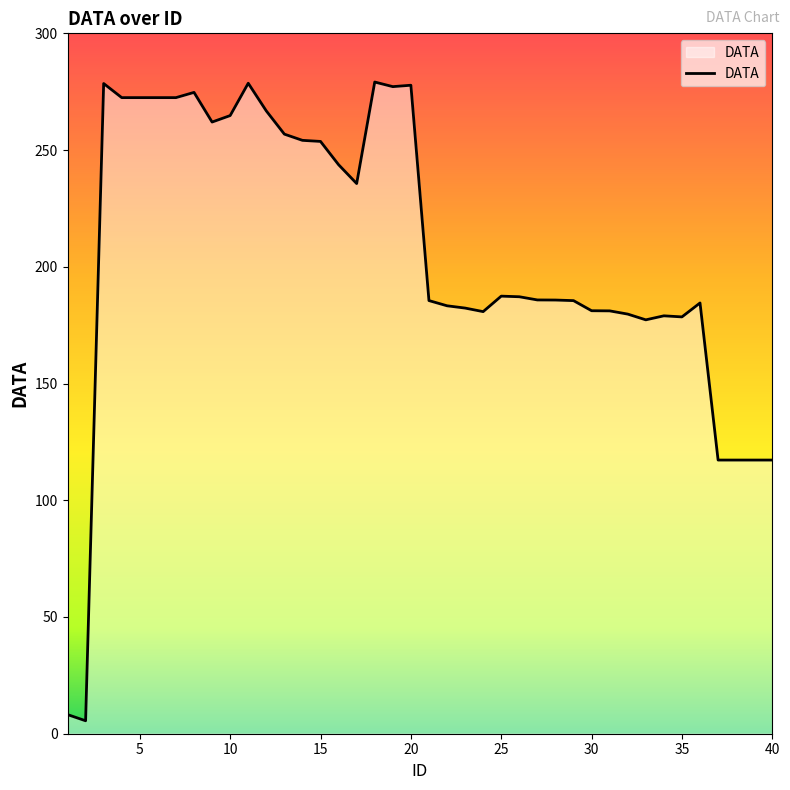

What is the greatest value displayed?

279.1